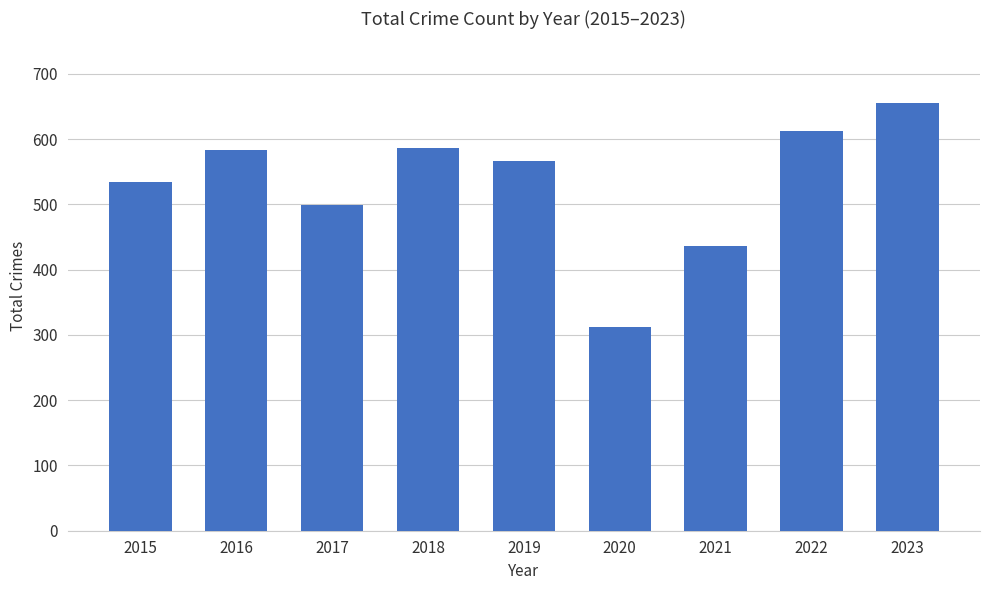

What is the approximate value at 2015, to the nearest 5?

535